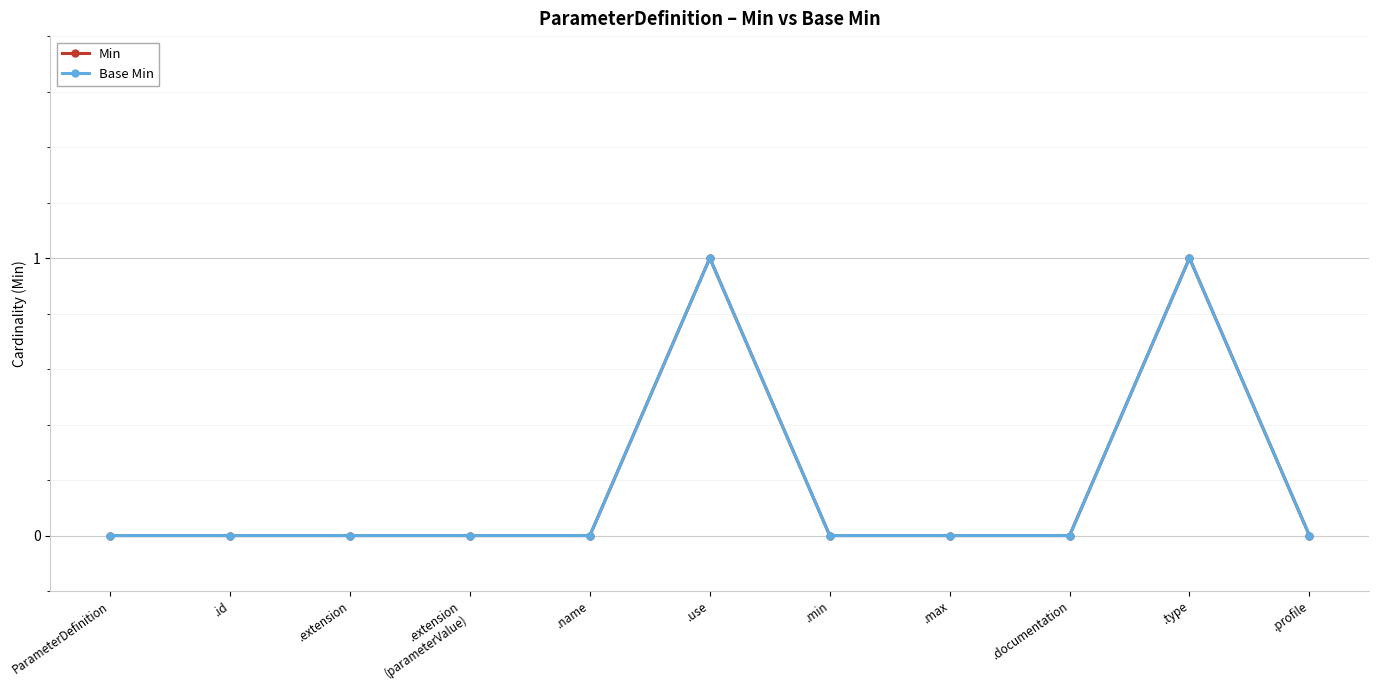

True or false: Base Min and Min intersect in this chart.

False